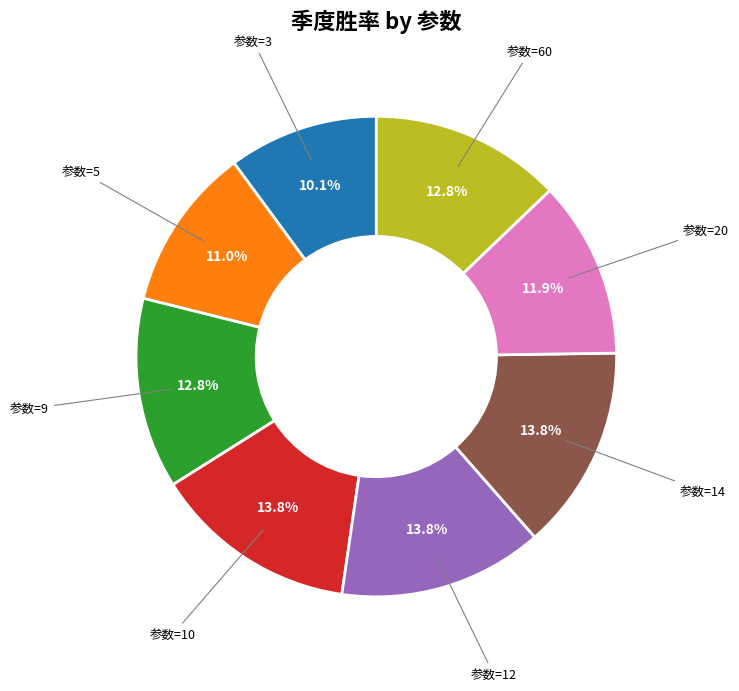

Does any single category account for the majority?

No